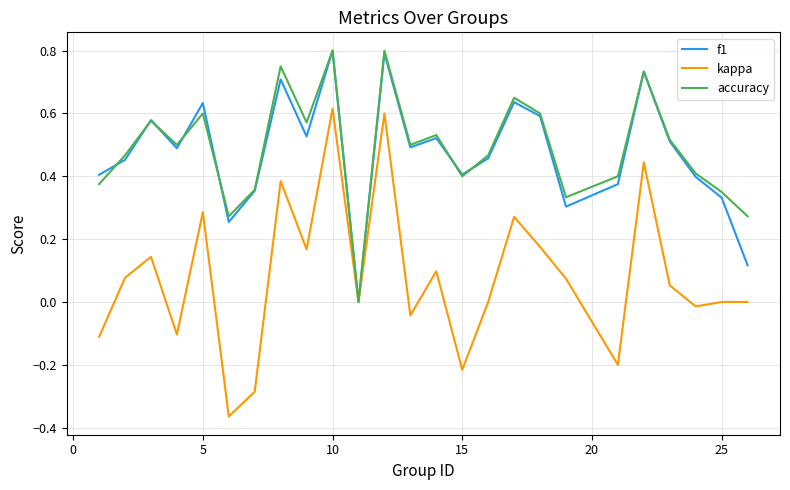

Is it true that f1 equals 0.4 at 15?

True